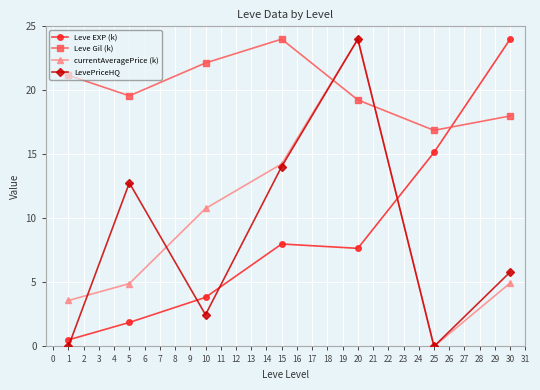

Which category has the highest value in the Leve Gil (k) series?

15